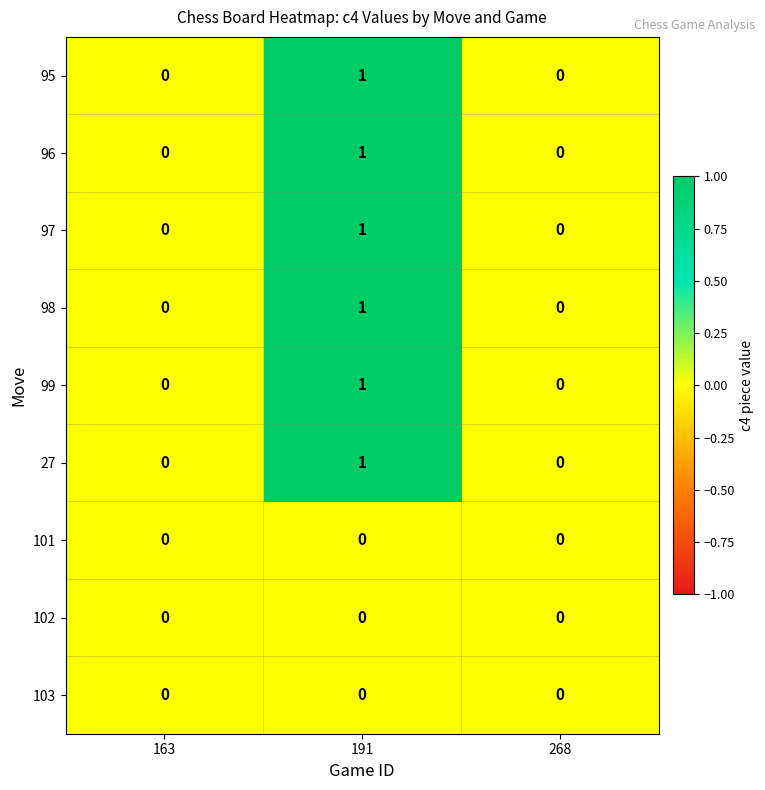

Is it true that 103 equals 0 at 163?

True